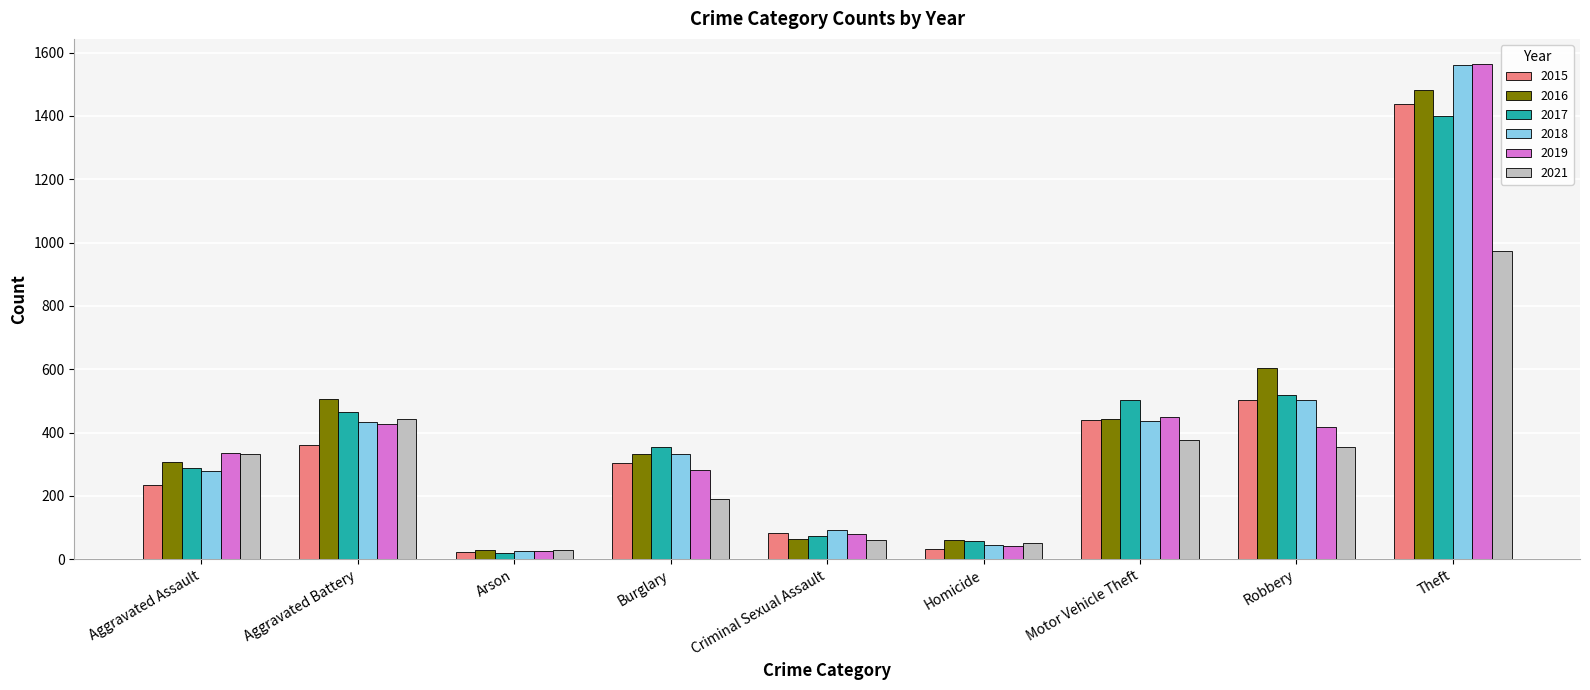

What is the spread (max minus min) of values at Robbery?

250